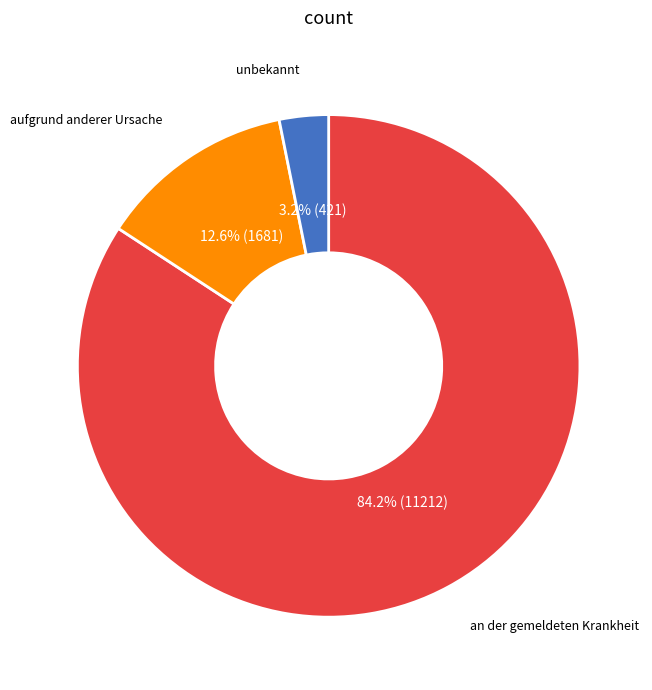

Is there a majority slice in this chart?

Yes